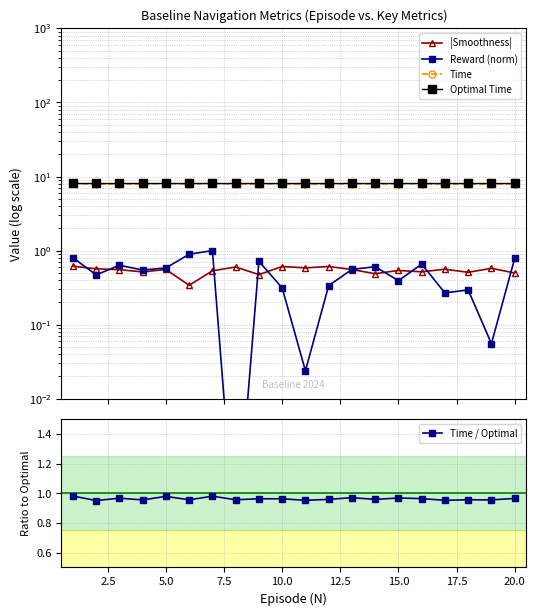

True or false: Time / Optimal has more than 0 points higher than both neighbors.

True